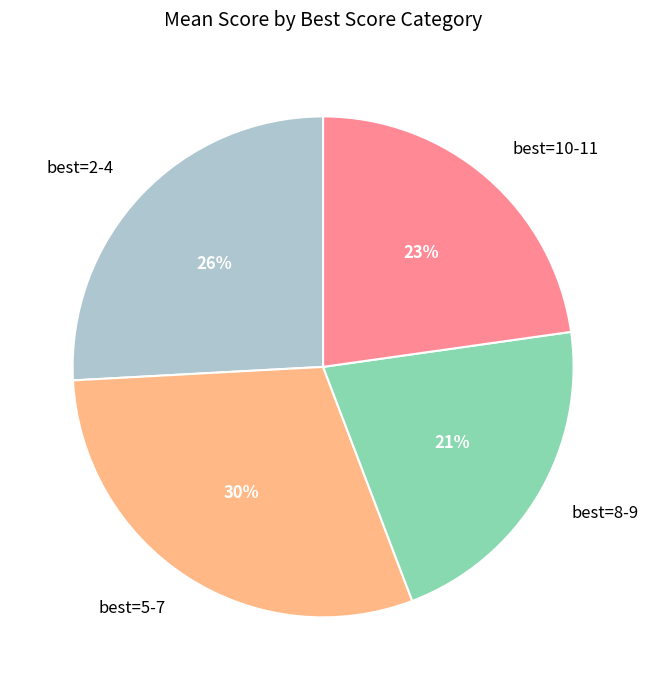

Combined, do best=5-7 and best=10-11 account for over 50%?

Yes